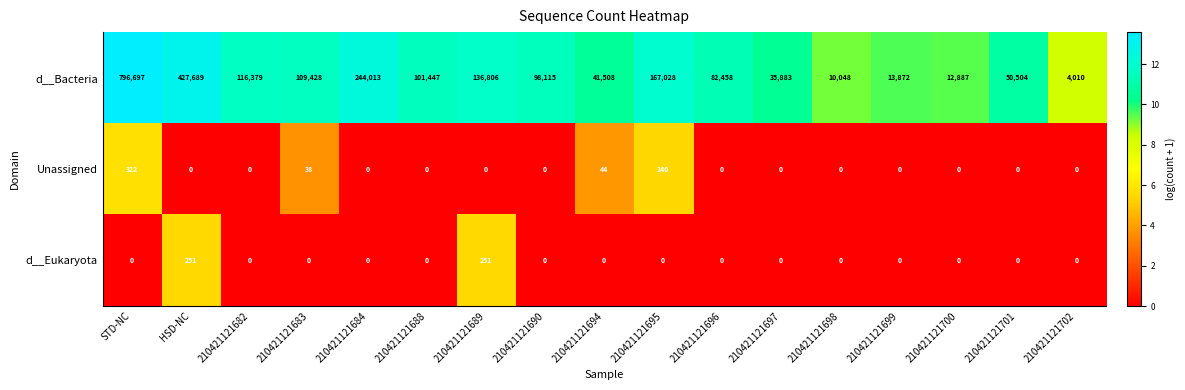

At which category is the sum across all series the highest?

STD-NC